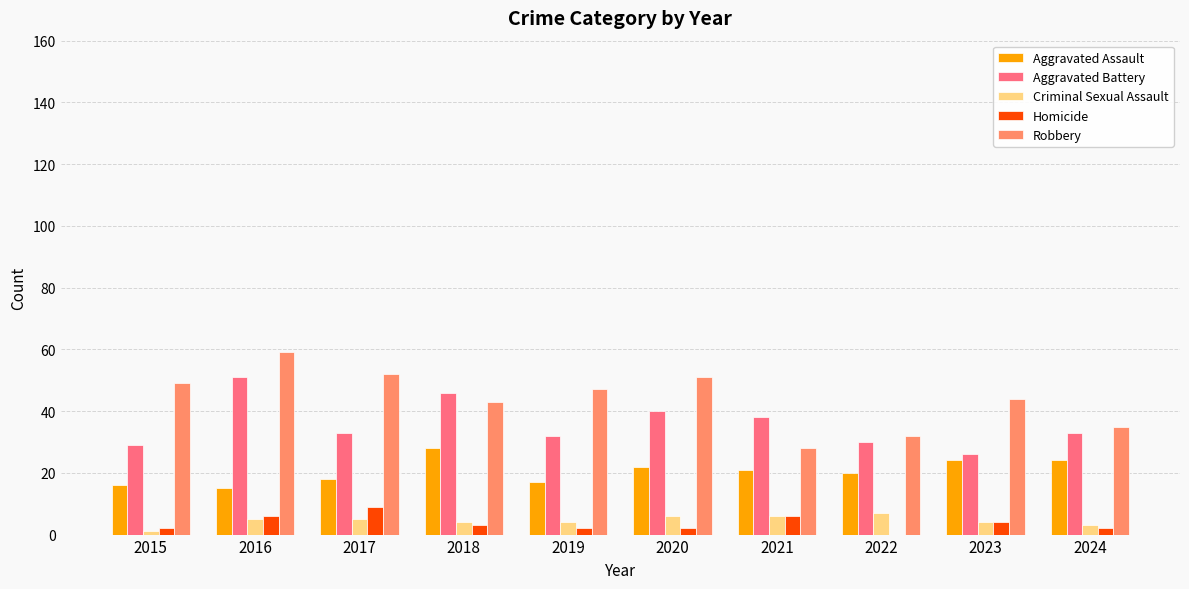

Which series changed the most between 2016 and 2019?

Aggravated Battery